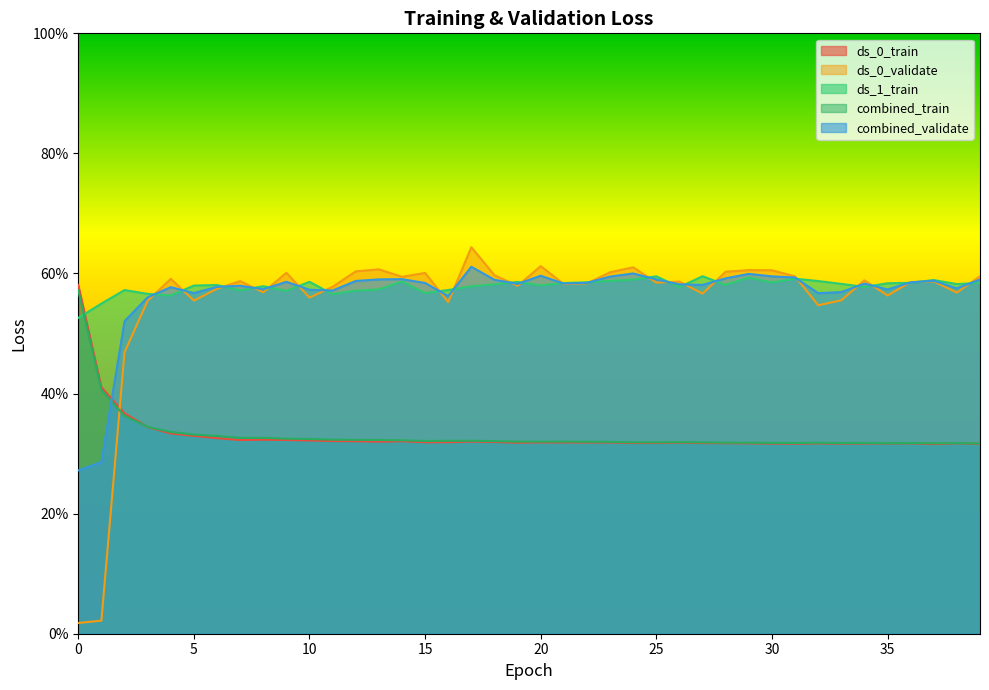

What is the maximum value shown in the chart?

0.6